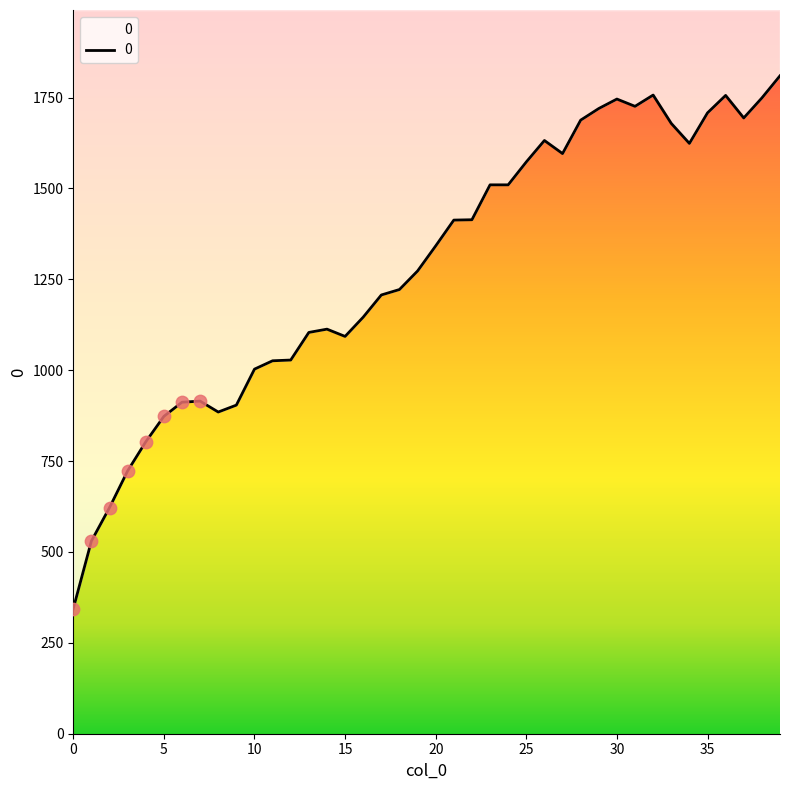

Approximately how many times larger is the value at 11 compared to 30?

0.6